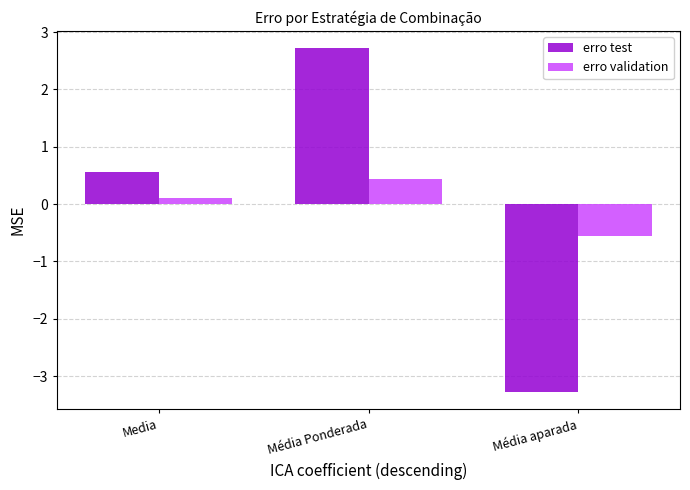

What is the difference between the maximum and second lowest values in the erro test series?

2.2